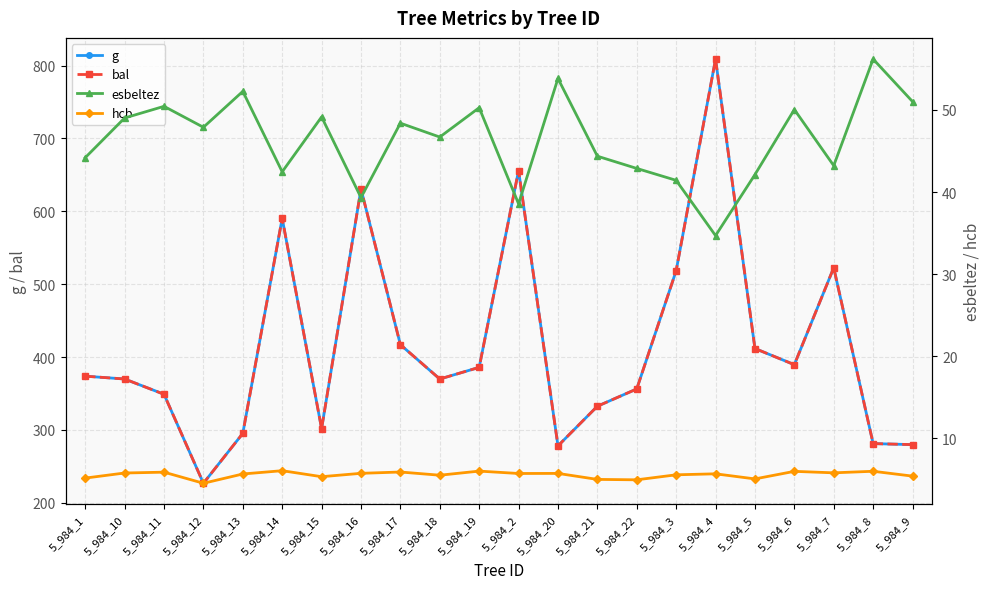

What is the lowest value of the esbeltez series?

34.7